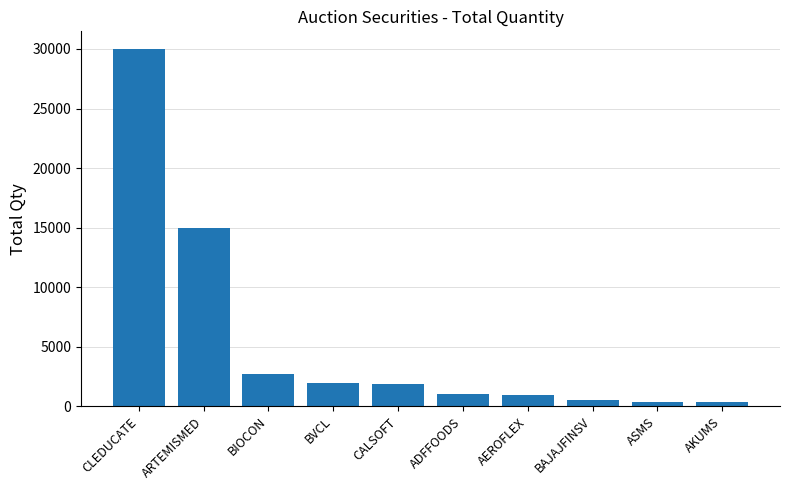

Does the chart contain any negative values?

No